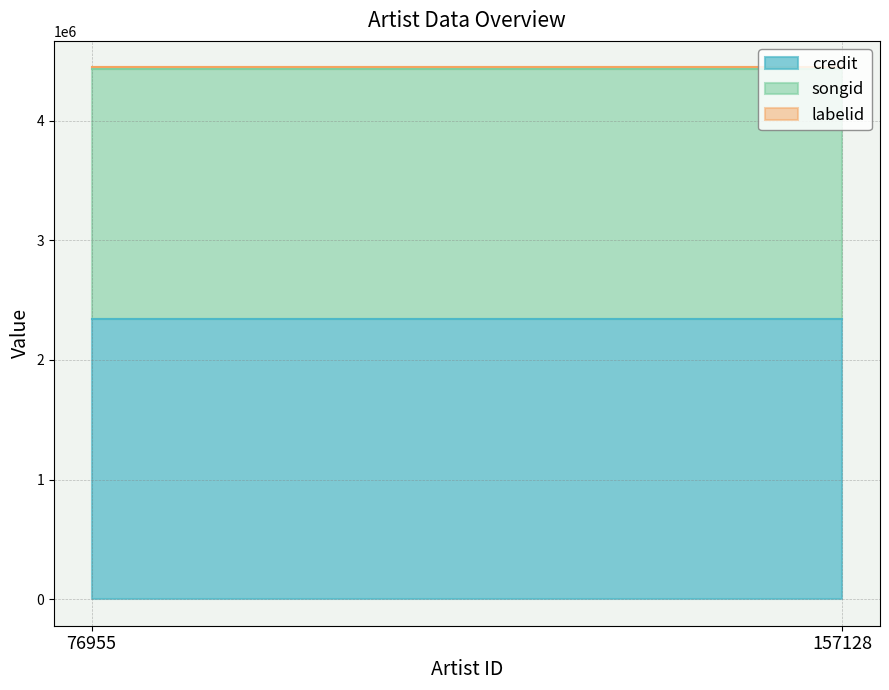

What is the maximum value for songid?

2090531